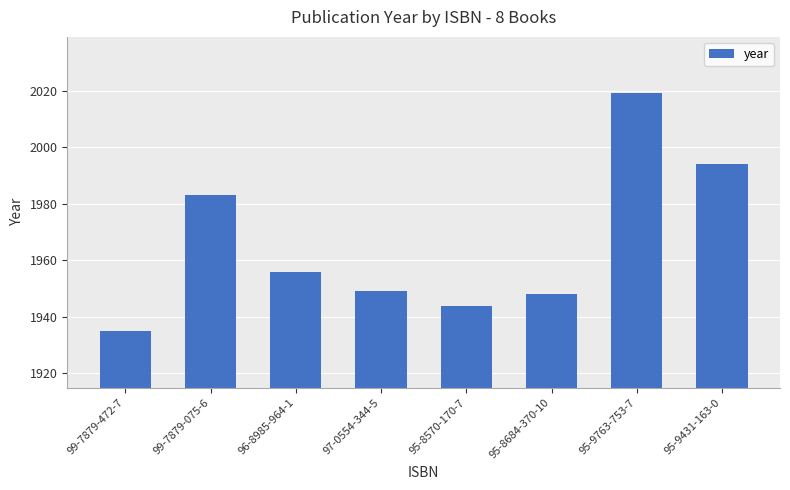

Between 99-7879-472-7 and 96-8985-964-1, which is larger?

96-8985-964-1